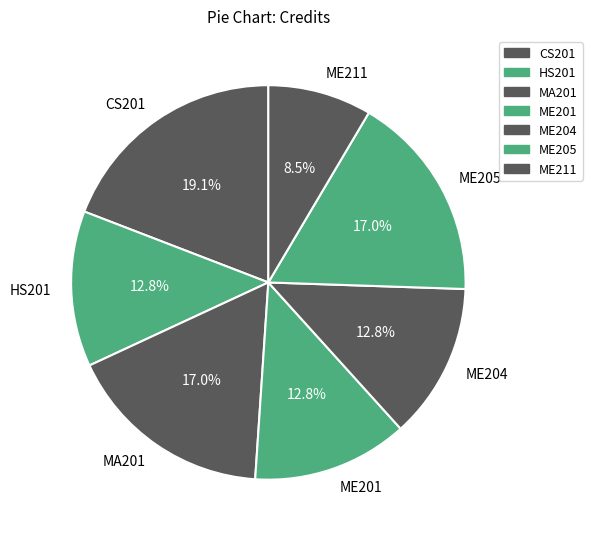

Which has a higher value, CS201 or ME204?

CS201